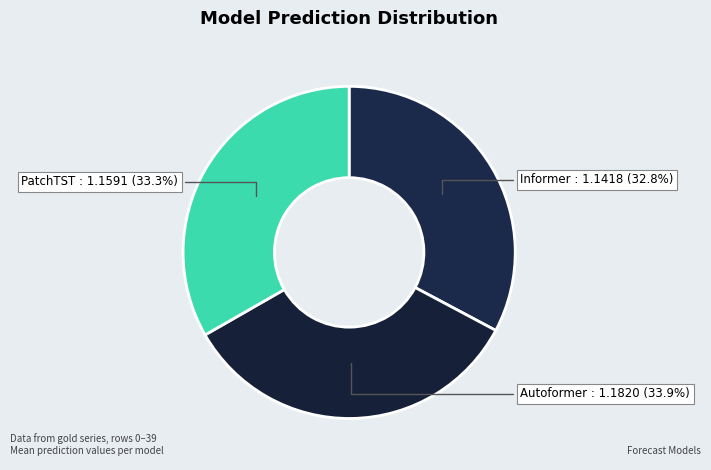

How much of the chart is everything except Informer?

67.2%